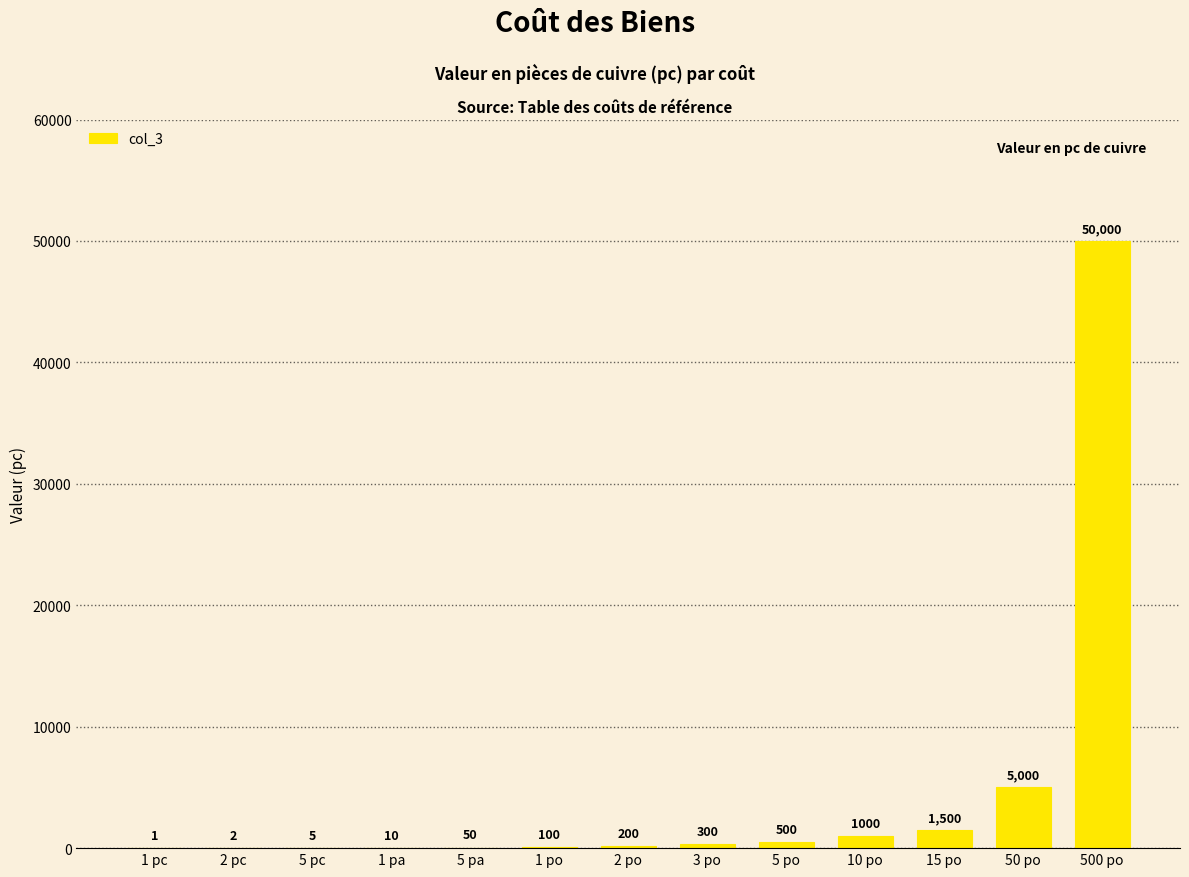

Approximately how many times larger is the value at 5 po compared to 5 pa?

10.0